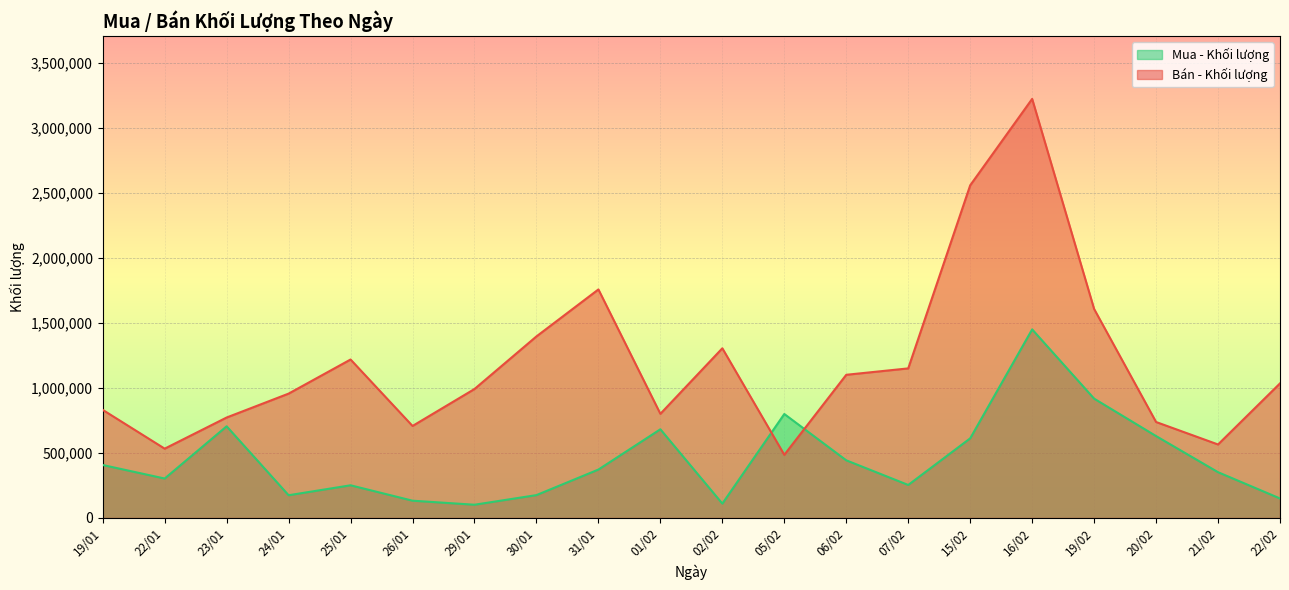

Reading left to right, list all the values displayed in this chart.

Mua - Khối lượng: 19/01=407800	22/01=303700	23/01=705600	24/01=175100	25/01=251600	26/01=133100	29/01=102000	30/01=176100	31/01=372800	01/02=682700	02/02=110720	05/02=800300	06/02=443800	07/02=254200	15/02=612927	16/02=1451516	19/02=918539	20/02=630428	21/02=352429	22/02=150300
Bán - Khối lượng: 19/01=832100	22/01=533600	23/01=773300	24/01=957200	25/01=1219700	26/01=708200	29/01=992600	30/01=1397500	31/01=1759000	01/02=801700	02/02=1306063	05/02=486230	06/02=1102057	07/02=1151300	15/02=2560214	16/02=3225413	19/02=1608593	20/02=738659	21/02=565747	22/02=1035941